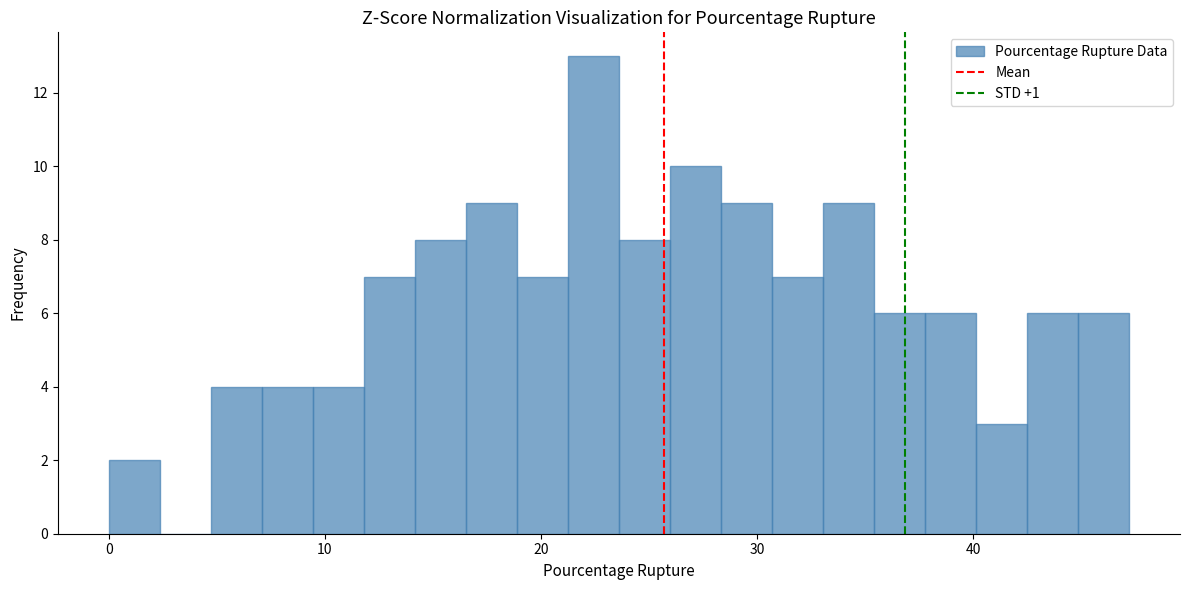

Read against the x-axis, roughly where is the centre of the tallest bar?

22